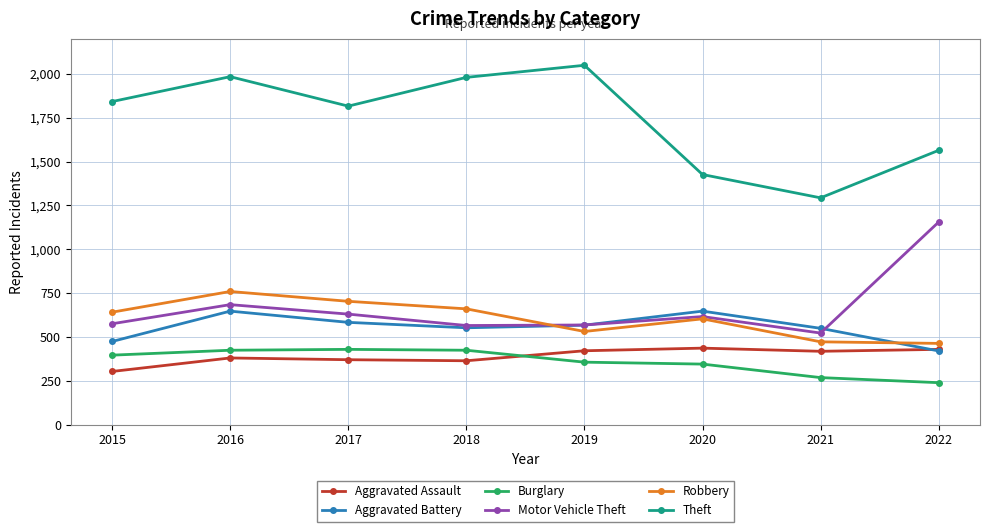

What is the value of the Theft point at the 8th from the left?

1564